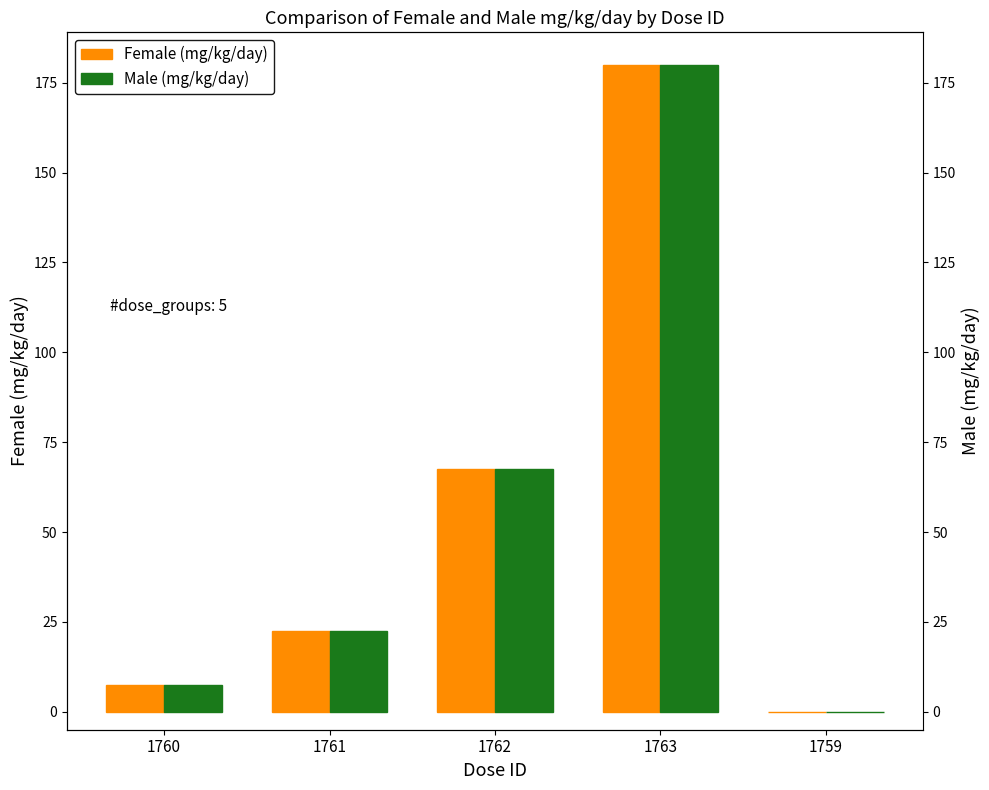

Does the chart contain stacked bars?

No